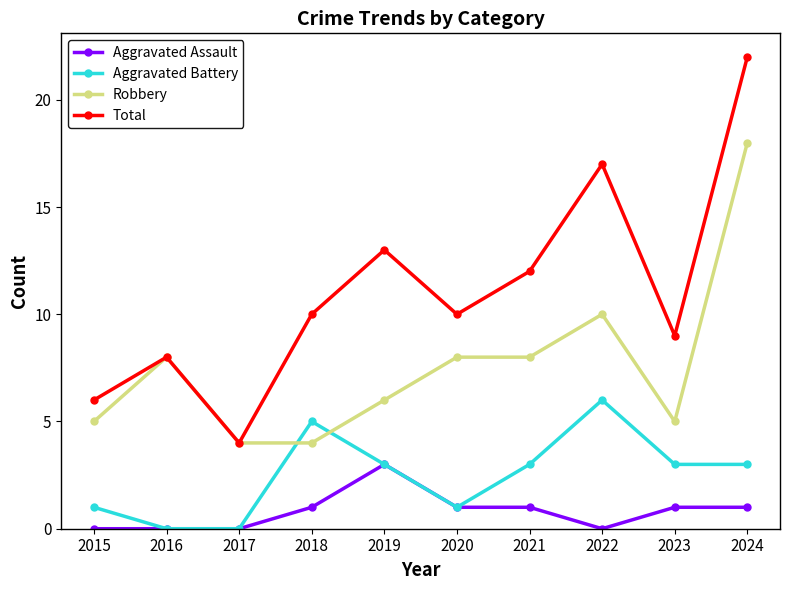

In Aggravated Battery, how many points are higher than both neighbors (excluding endpoints)?

2